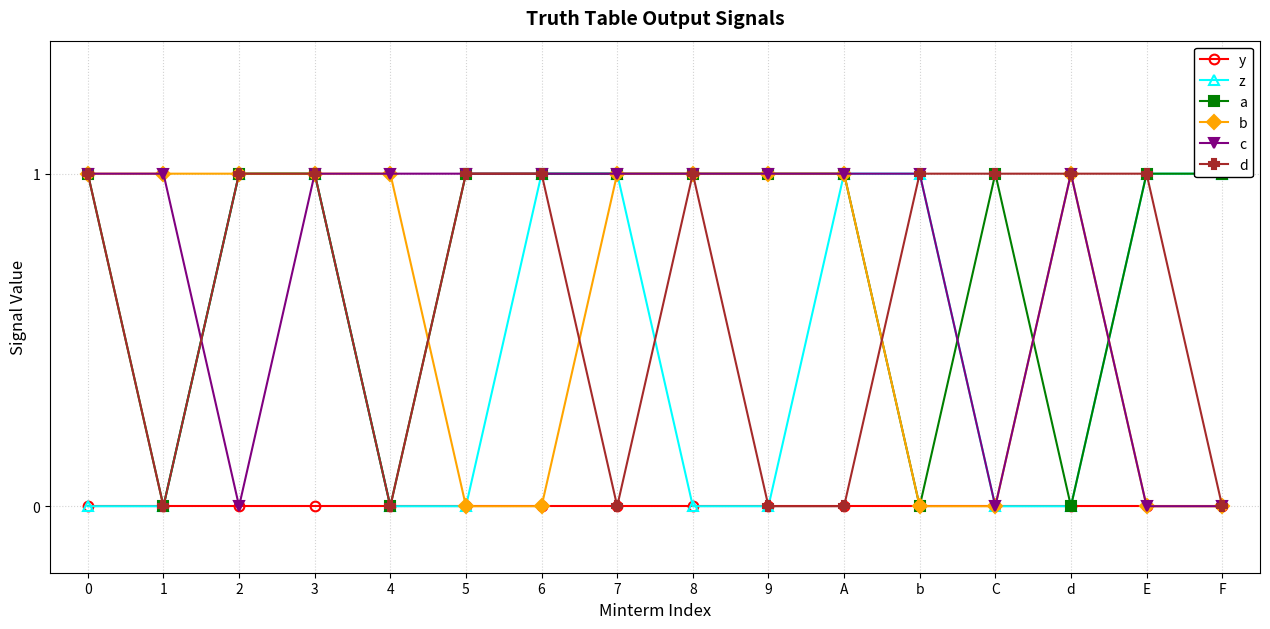

How many lines are shown in the chart?

6